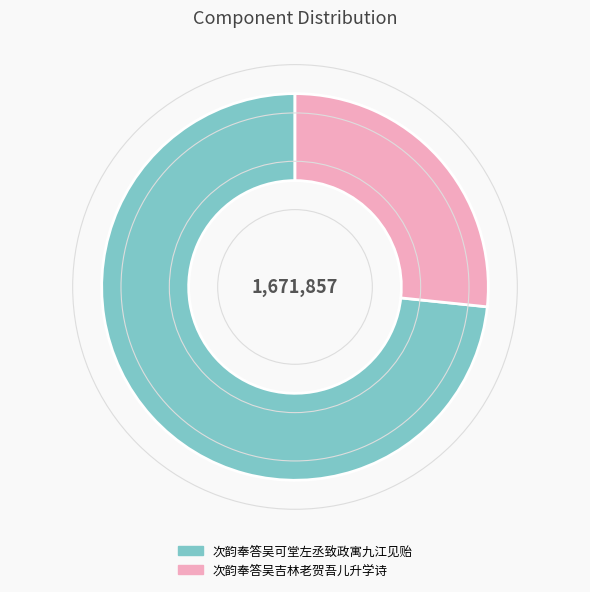

Is 次韵奉答吴吉林老贺吾儿升学诗 the majority of the pie?

No